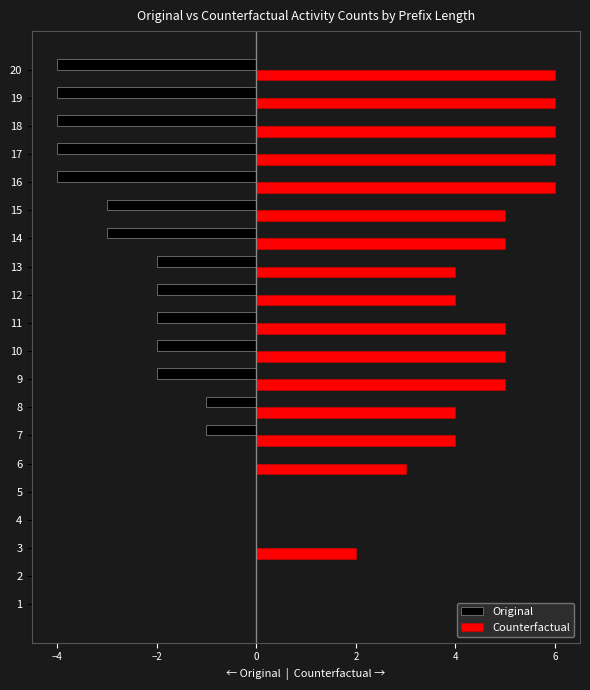

Between 1 and 12, which series saw the biggest shift?

Counterfactual